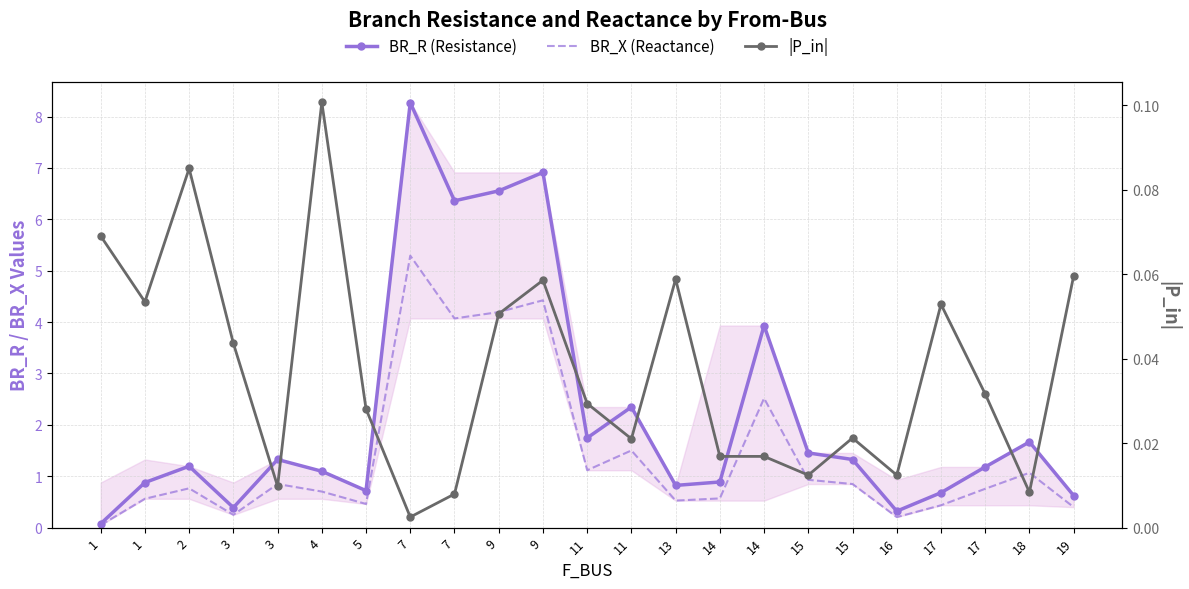

What is the spread (max minus min) of values at 11?

1.7